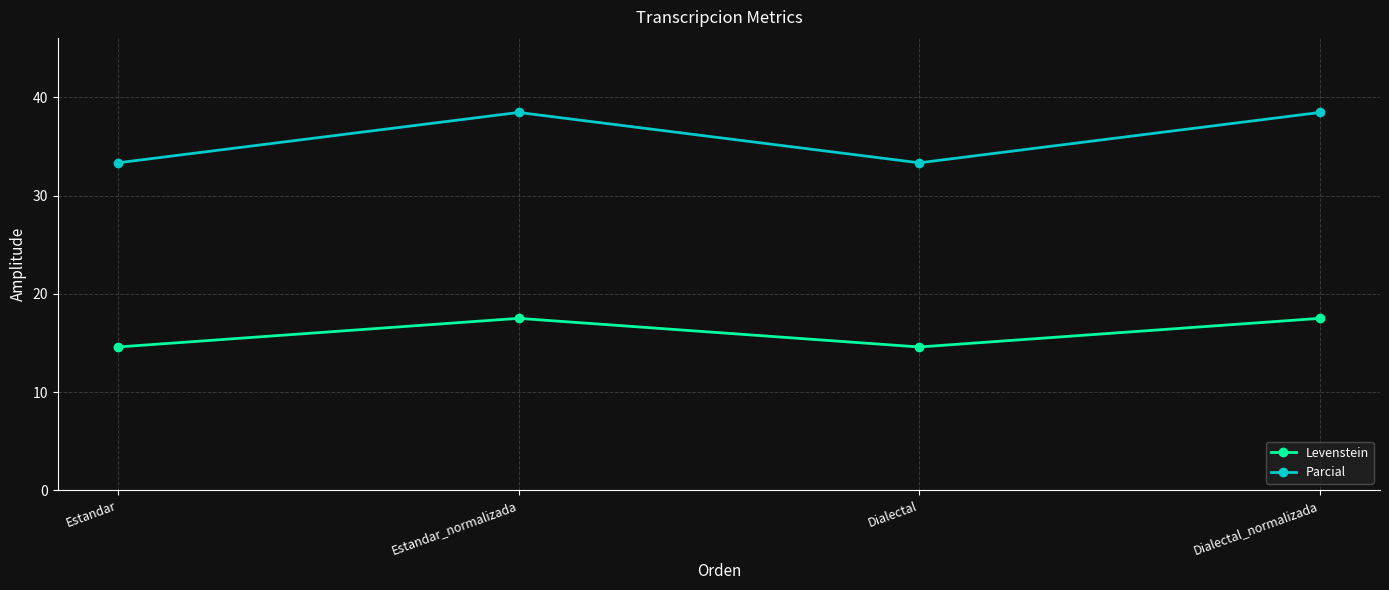

Which series has the largest range (max minus min)?

Parcial